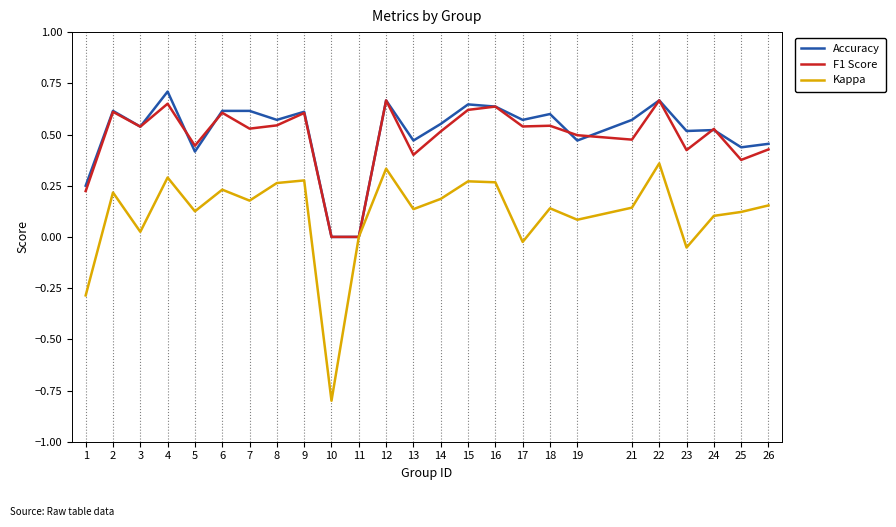

How many Accuracy values are between 0 and 1?

25